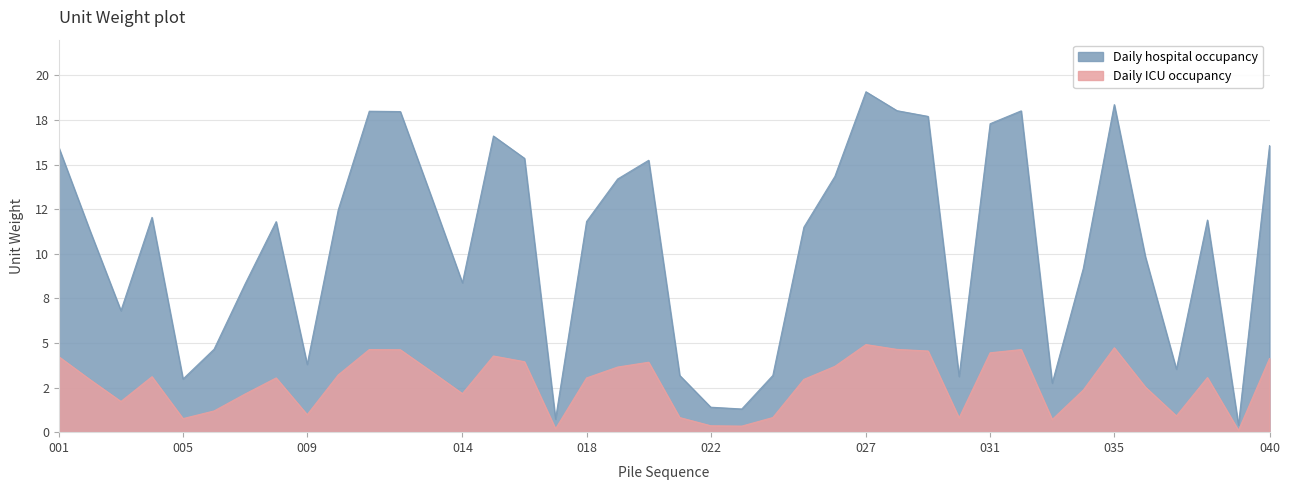

Reading left to right, what are all the values shown in this chart?

Daily hospital occupancy: 001=15.9	002=11.3	003=6.8	004=12.0	005=3.0	006=4.7	007=8.3	008=11.8	009=3.8	010=12.5	011=18.0	012=18.0	013=13.2	014=8.4	015=16.6	016=15.3	017=0.7	018=11.8	019=14.2	020=15.2	021=3.2	022=1.4	023=1.3	024=3.2	025=11.5	026=14.3	027=19.1	028=18.0	029=17.7	030=3.1	031=17.3	032=18.0	033=2.8	034=9.2	035=18.4	036=9.8	037=3.5	038=11.9	039=0.4	040=16.1
Daily ICU occupancy: 001=4.2	002=3.0	003=1.7	004=3.1	005=0.8	006=1.2	007=2.1	008=3.0	009=1.0	010=3.2	011=4.6	012=4.6	013=3.4	014=2.2	015=4.3	016=4.0	017=0.2	018=3.0	019=3.6	020=3.9	021=0.8	022=0.4	023=0.3	024=0.8	025=3.0	026=3.7	027=4.9	028=4.6	029=4.5	030=0.8	031=4.5	032=4.6	033=0.7	034=2.4	035=4.7	036=2.5	037=0.9	038=3.1	039=0.1	040=4.1